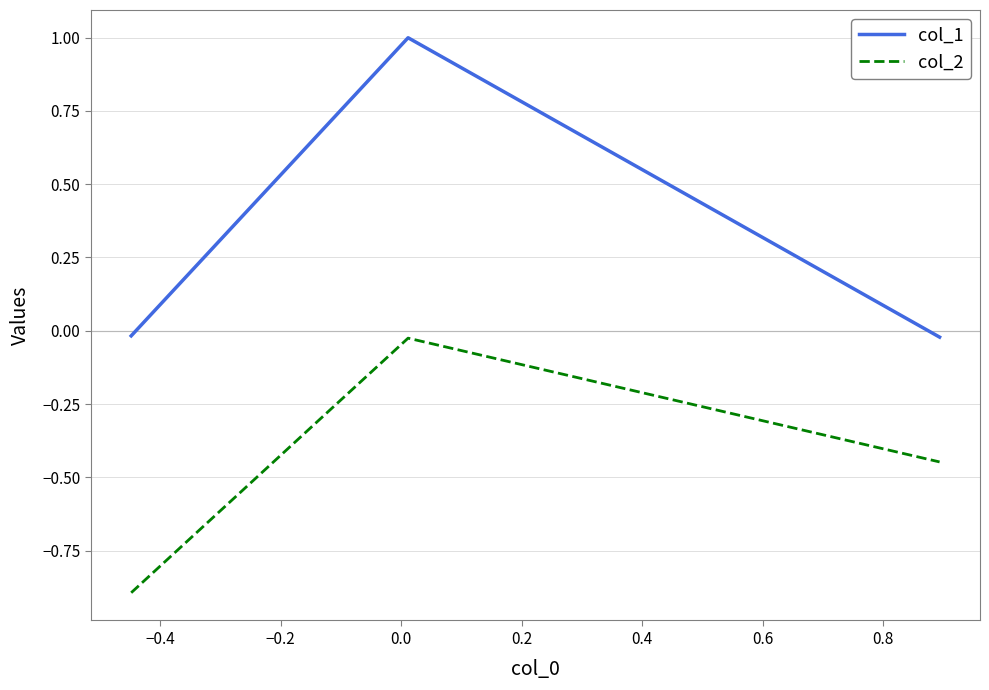

What is the sum of all col_2 values?

-1.4